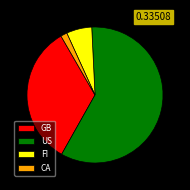

Count the number of slices in the pie.

4